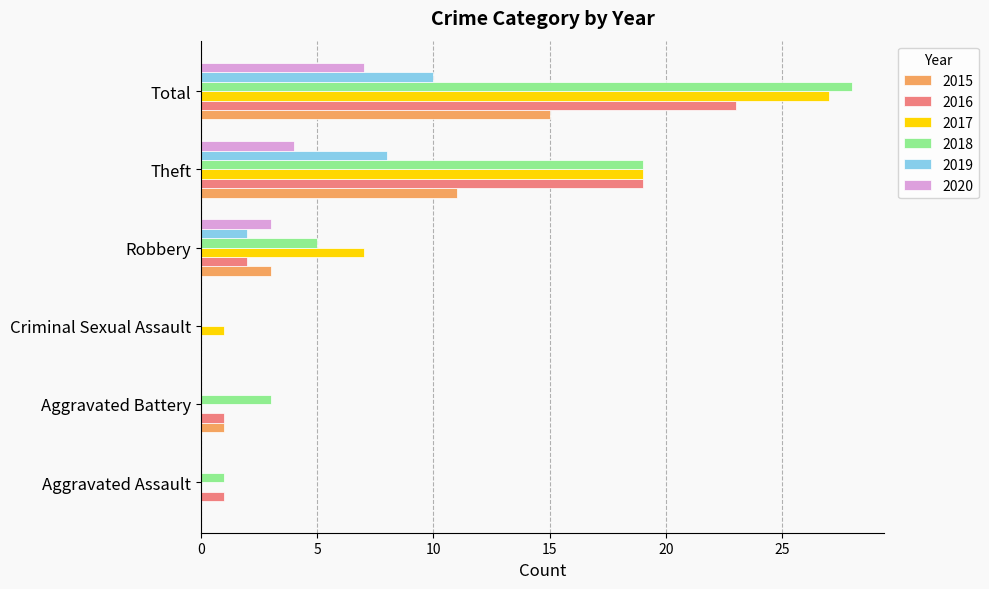

Is it true that 2017 equals 0 at Aggravated Battery?

True